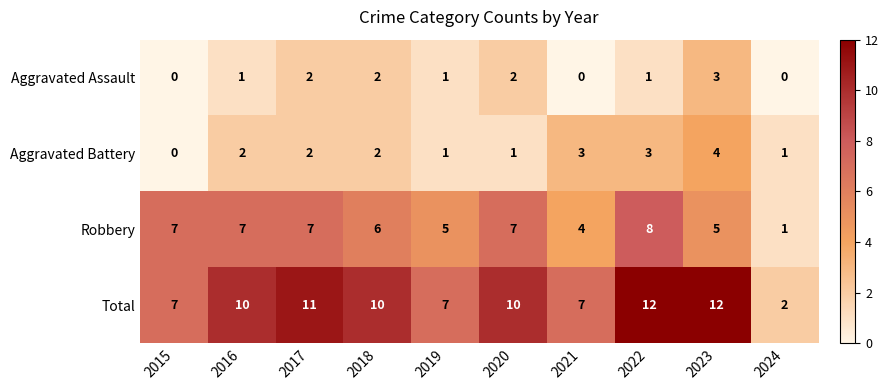

Where is Robbery nearest to the value 4?

2021